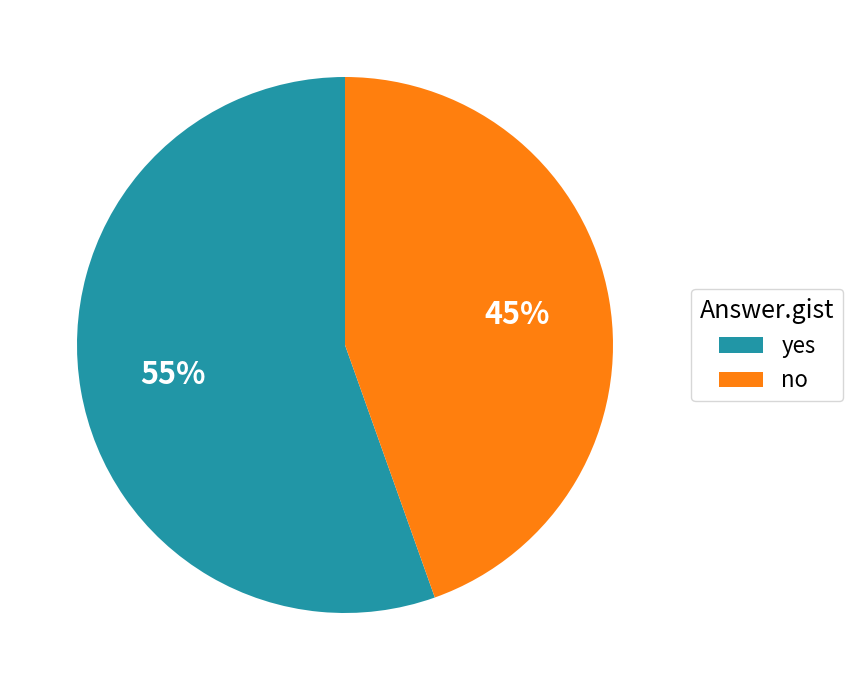

Is the sum of yes and no greater than half?

Yes